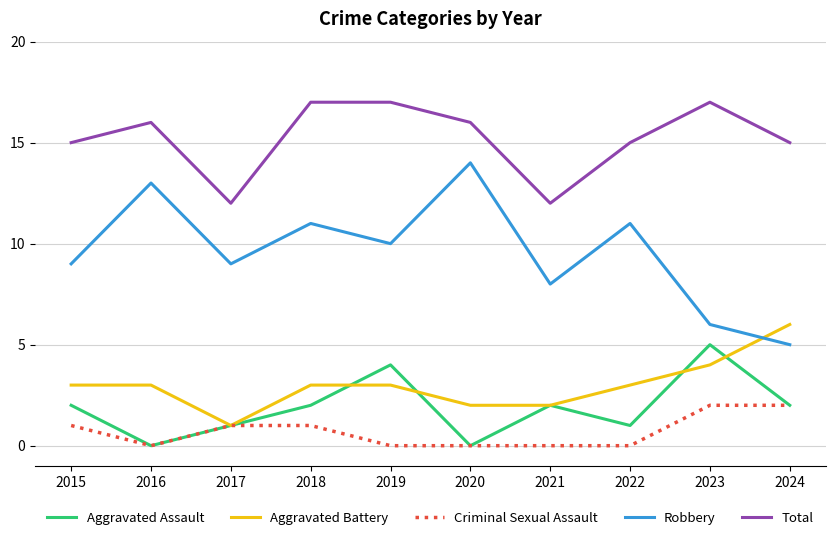

True or false: Criminal Sexual Assault has a value of 3 at 2023.

False